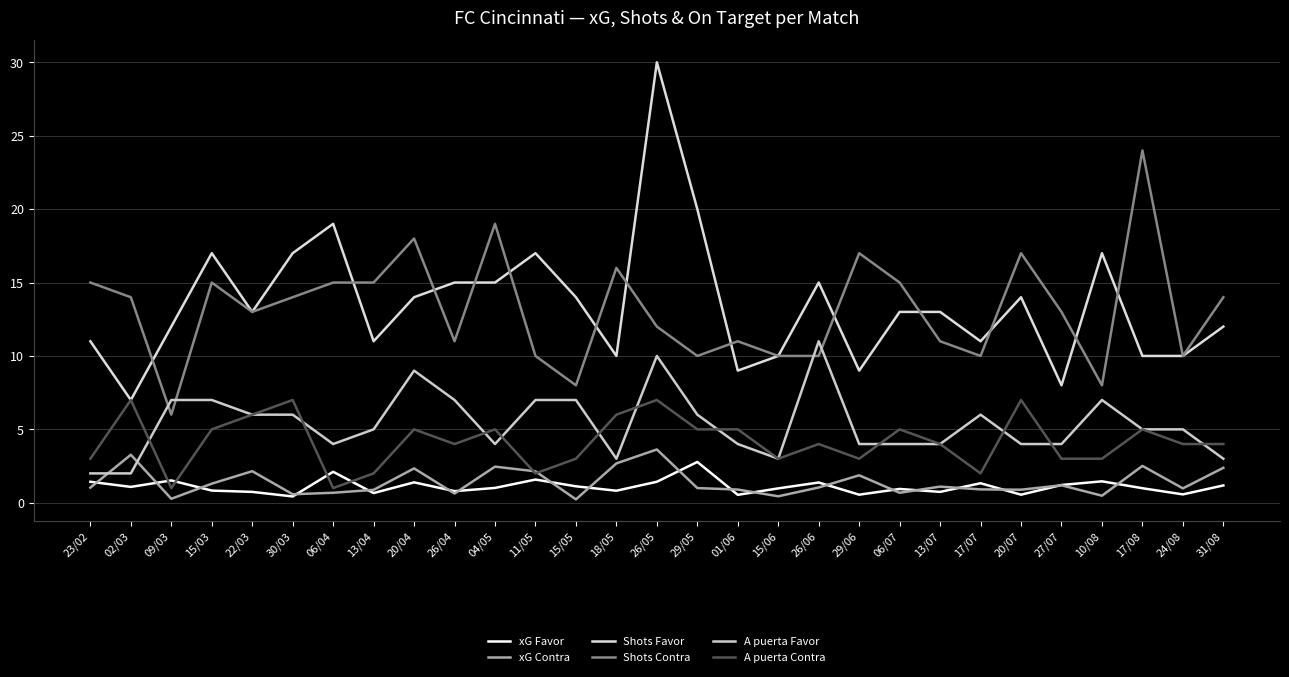

Which label corresponds to the smallest value in the chart?

15/05